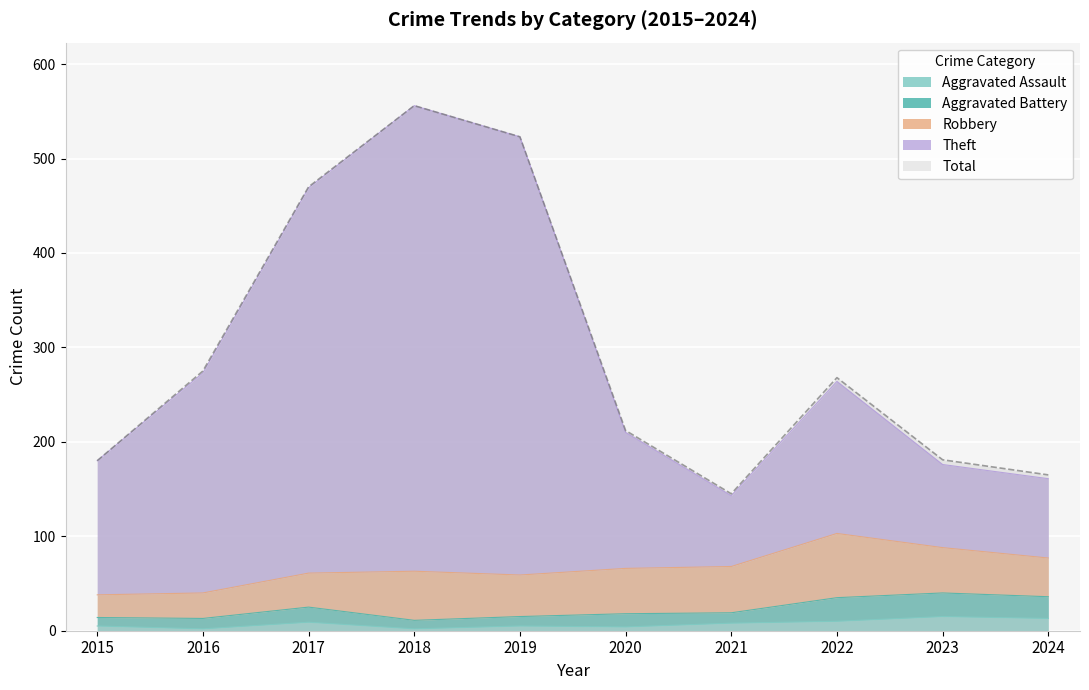

The Aggravated Assault series shows 10 at 2023. True or false?

False